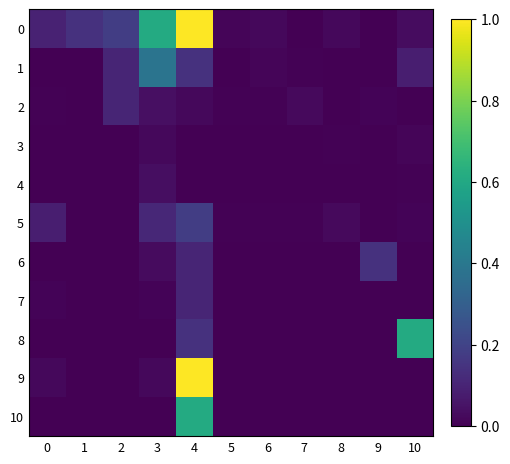

What is the maximum value shown in the chart?

355.1